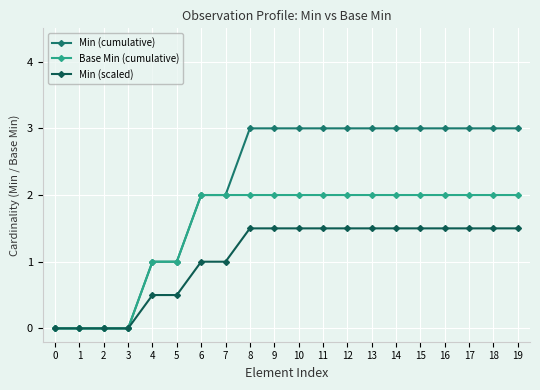

The Base Min (cumulative) series shows 2.0 at 12. True or false?

True